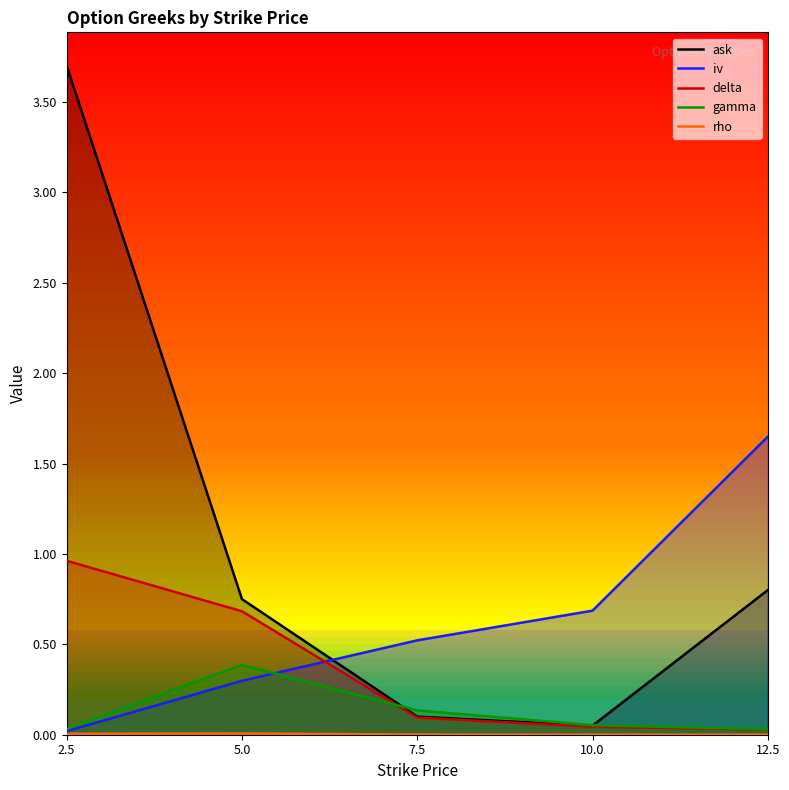

At which label does rho reach its peak?

5.0